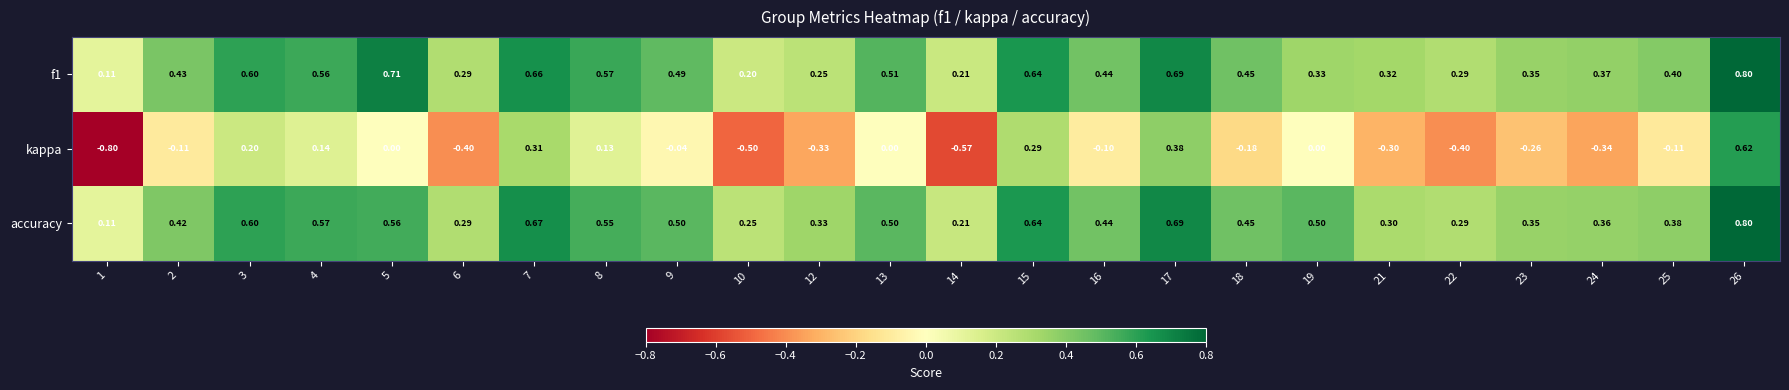

Is the value of accuracy at 9 greater than the value of kappa at 2?

Yes